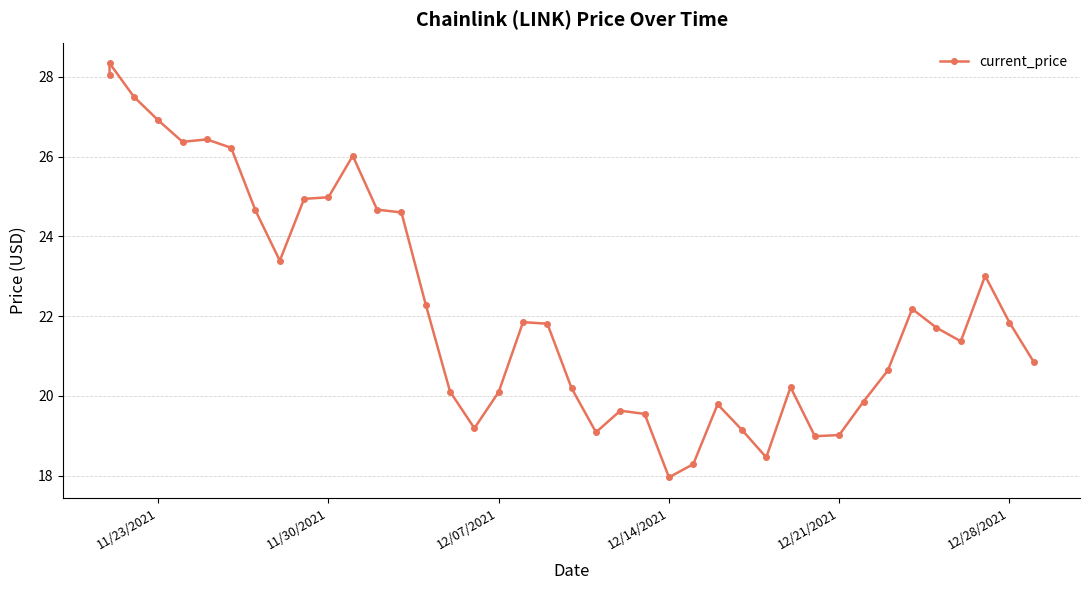

What is the average value?

22.3